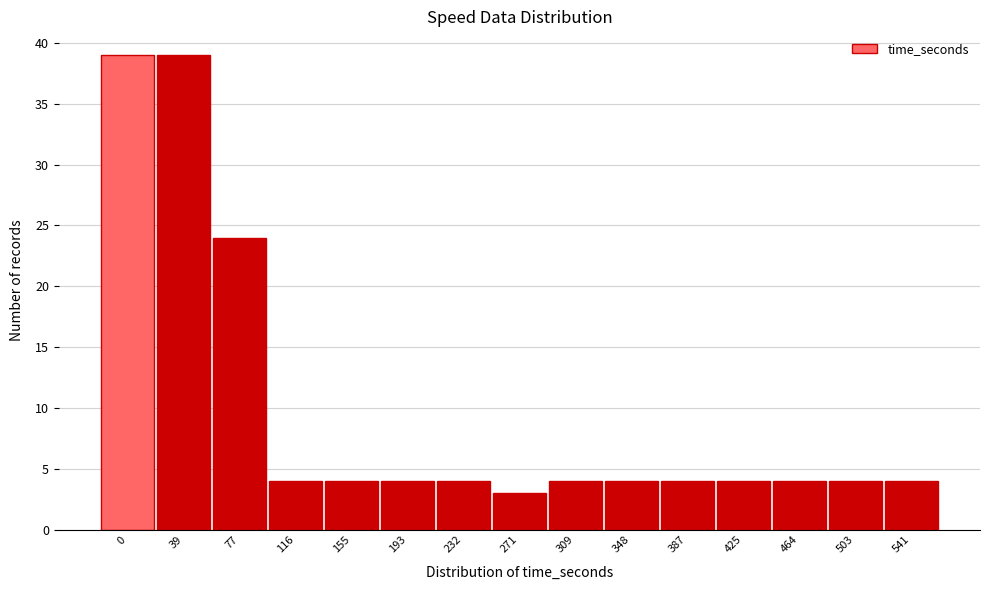

Reading right to left, extract all data points from this chart.

4	4	4	4	4	4	4	3	4	4	4	4	24	39	39